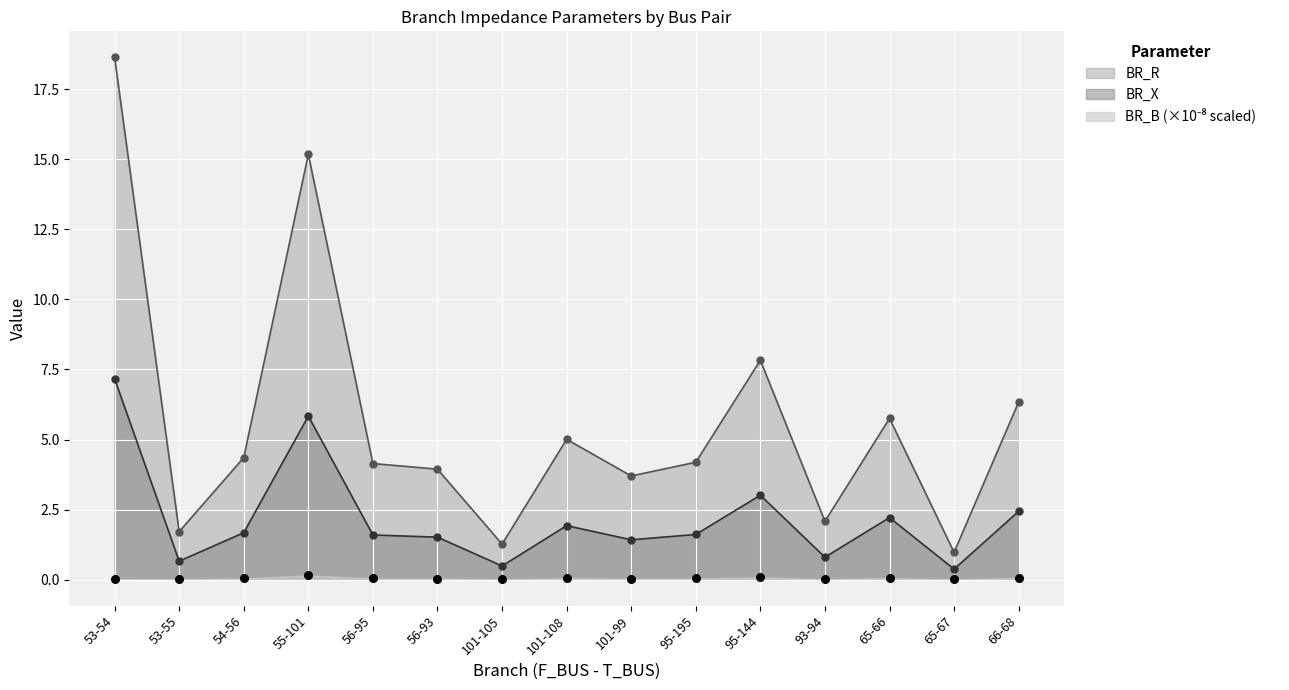

What is the total value across all series at 56-95?

5.8